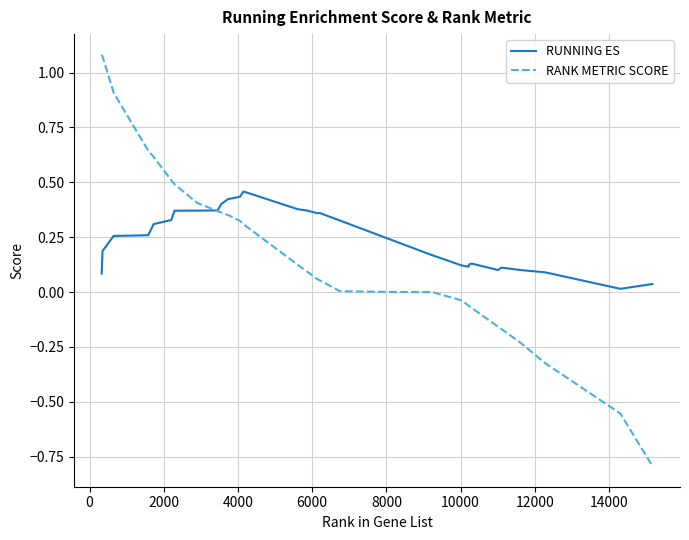

What is the minimum value shown in the chart?

-0.8